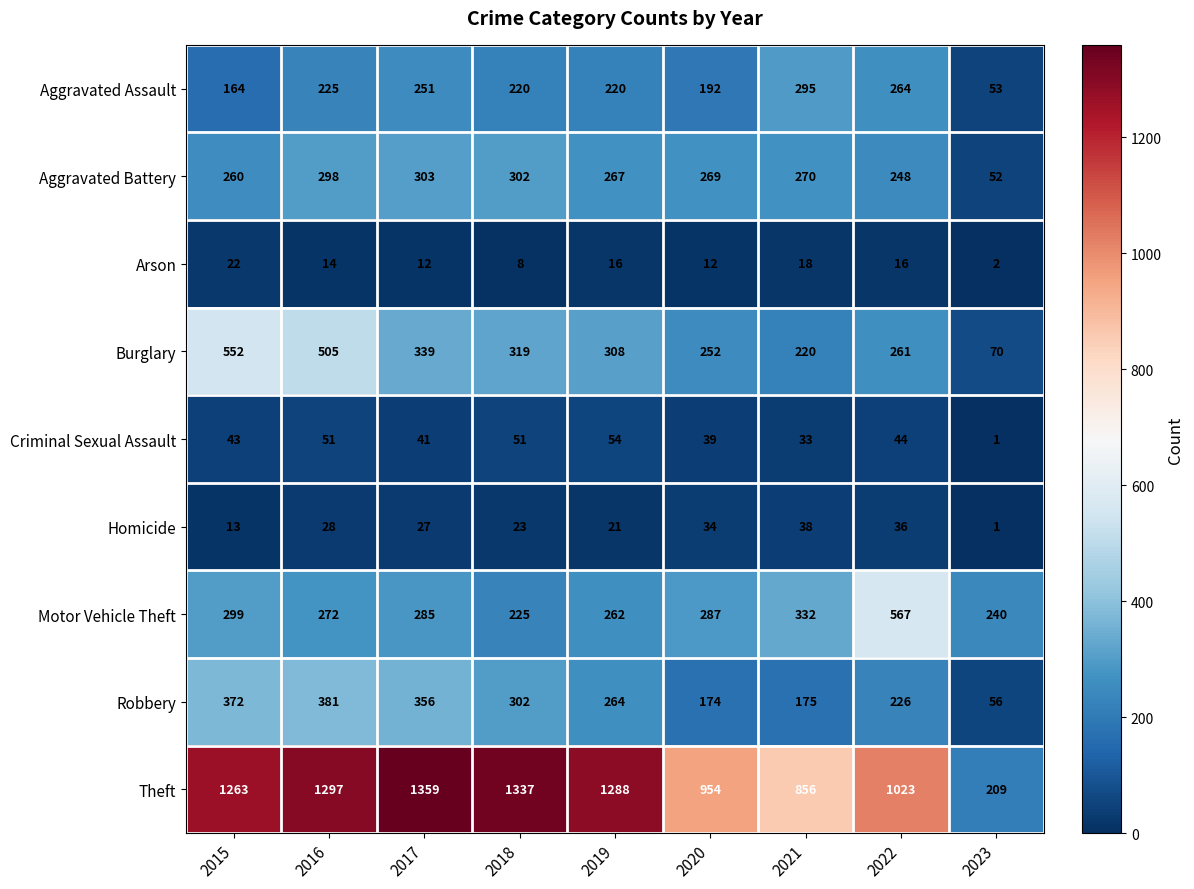

What is the maximum value for Theft?

1359